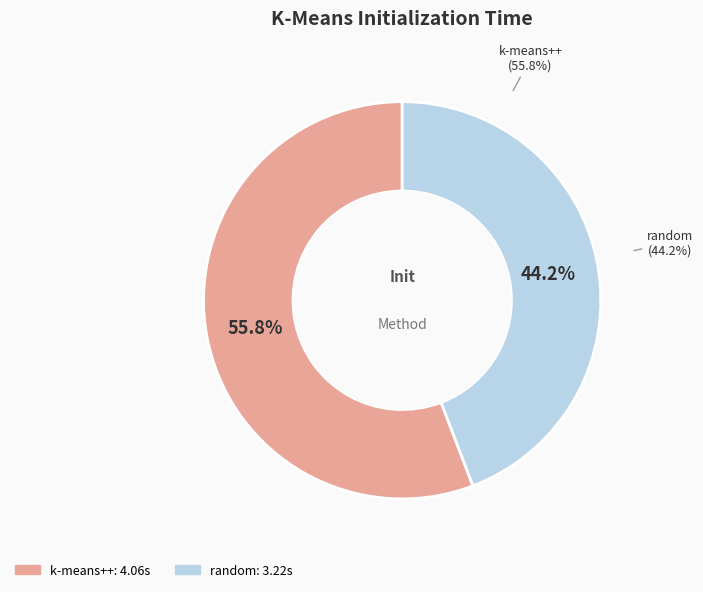

To the nearest percent, what portion does kmeans_k-means++ represent?

56%